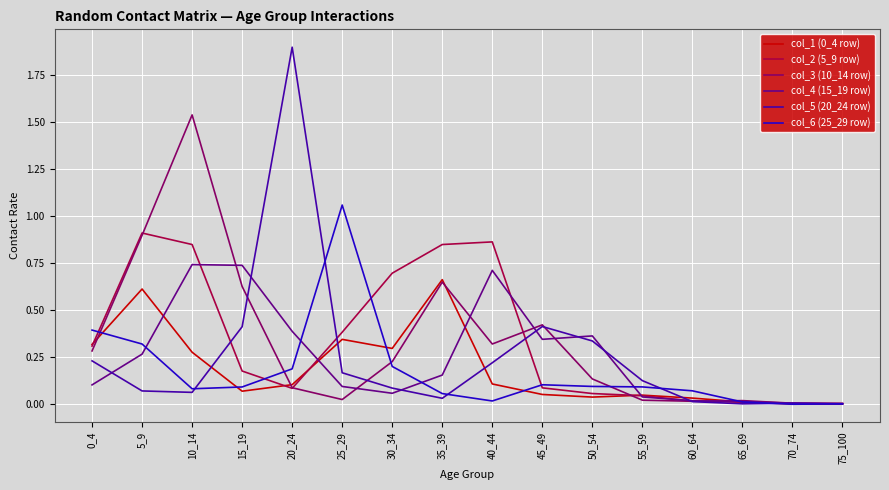

Between 0_4 and 5_9, which series saw the biggest shift?

col_3 (10_14 row)